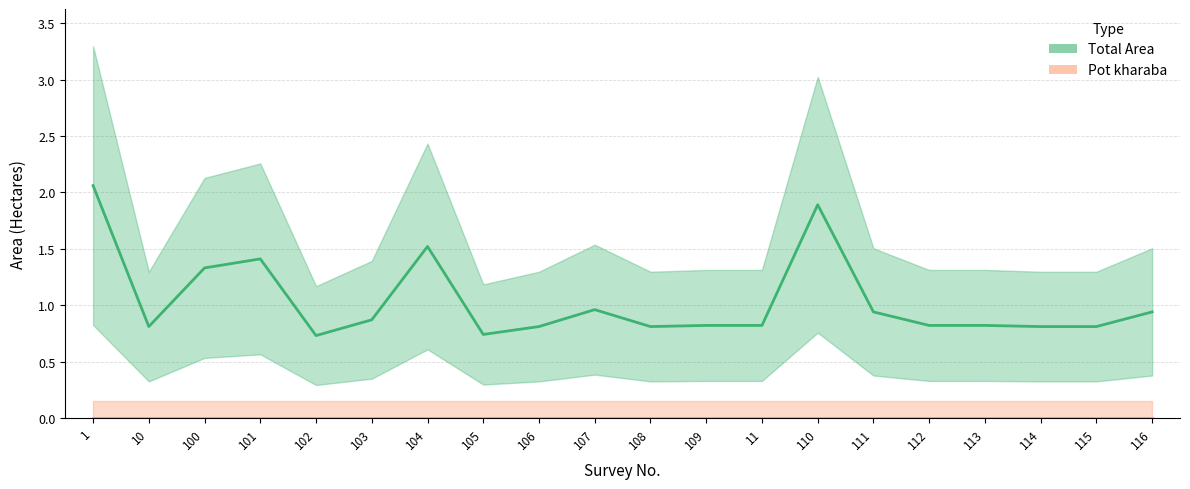

How many interior local valleys (lower than both neighbors) does the data have?

4